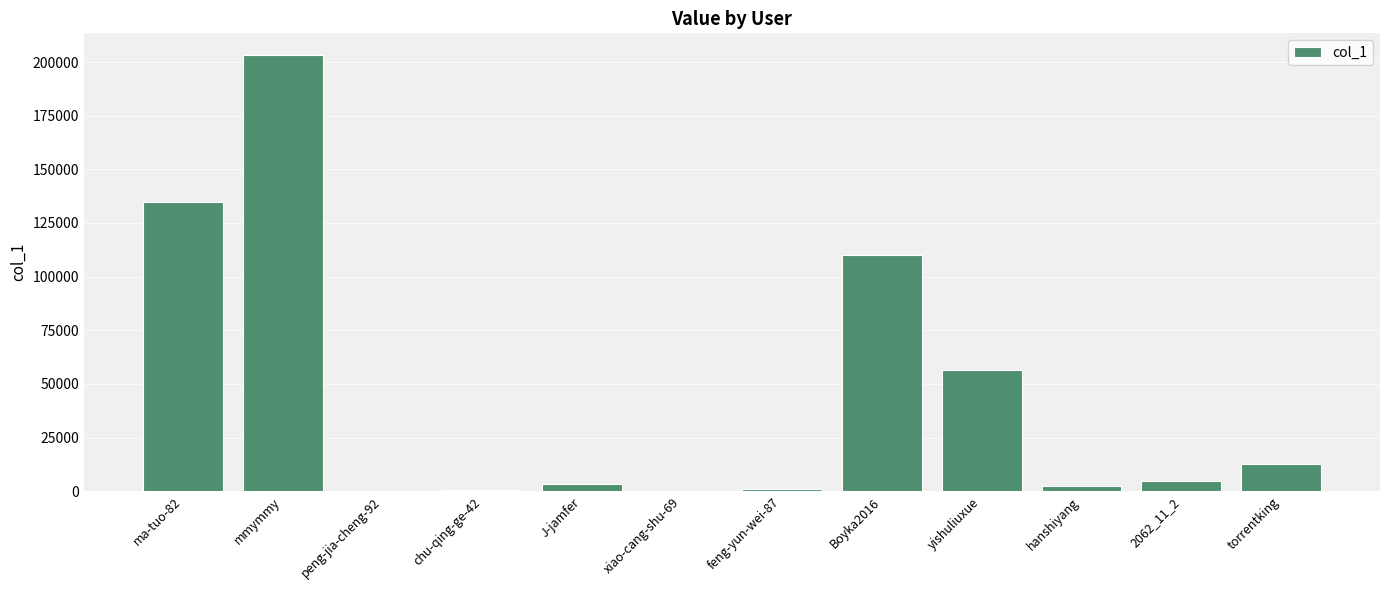

Which label corresponds to the largest value in the chart?

mmymmy